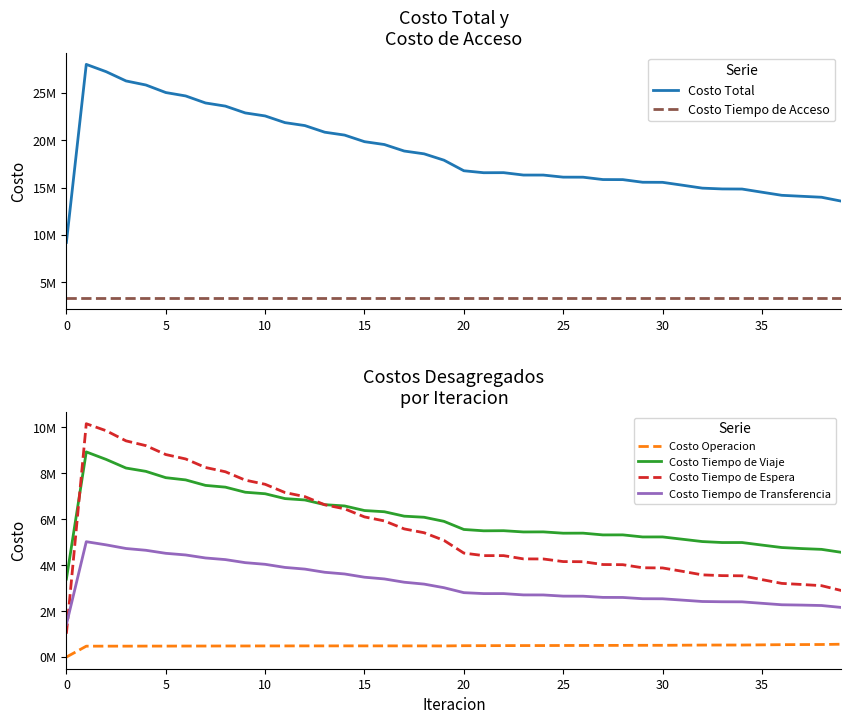

Which has a higher value, 13 or 37?

13